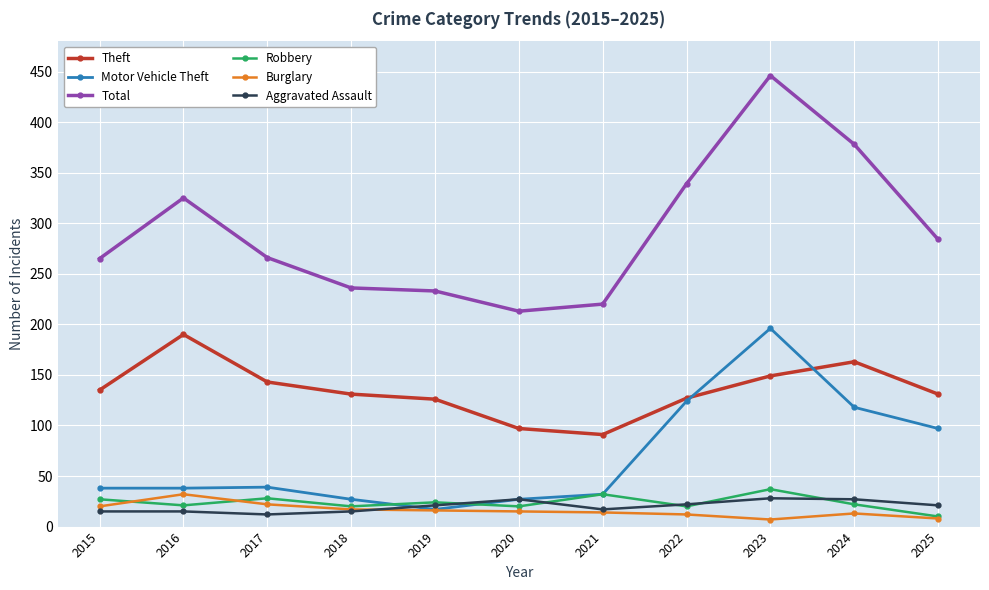

What is the minimum value for Robbery?

10